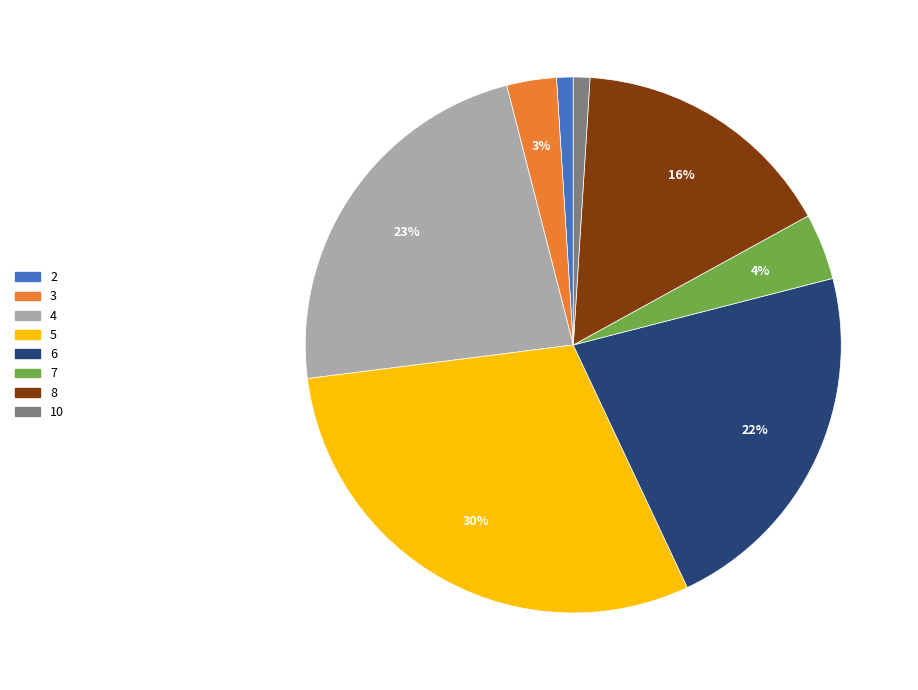

How many segments does this pie chart have?

8